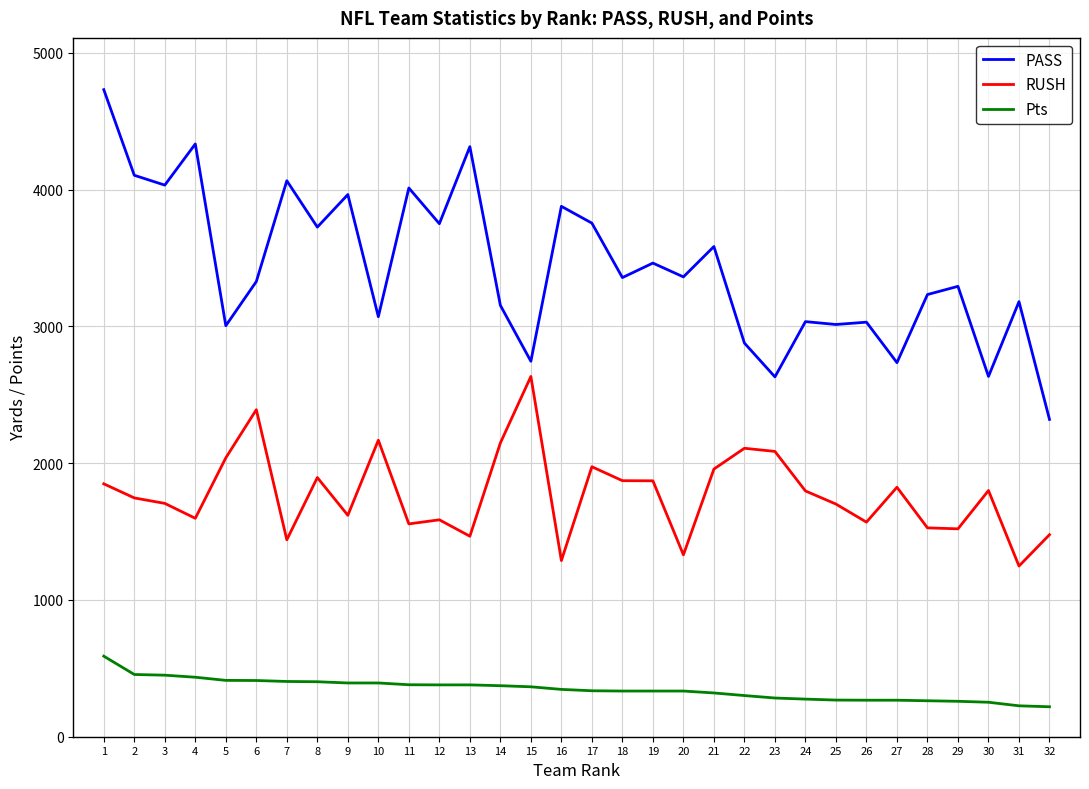

How many values in the PASS series are below 3357?

16